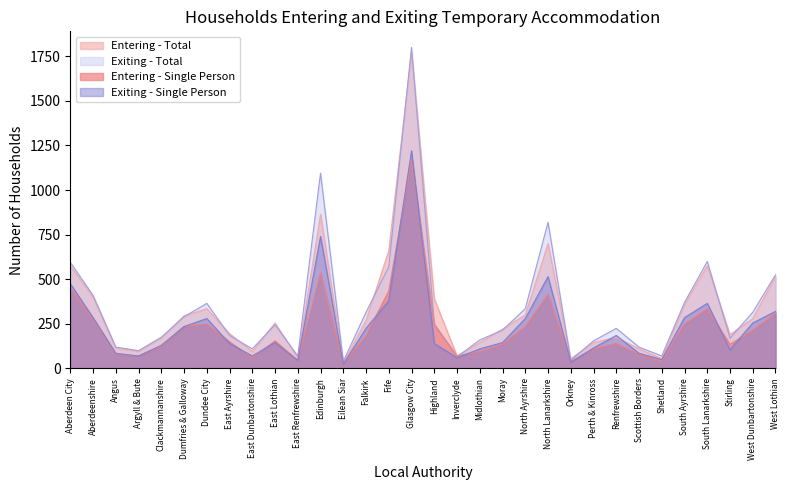

Count the number of data series in this chart.

4